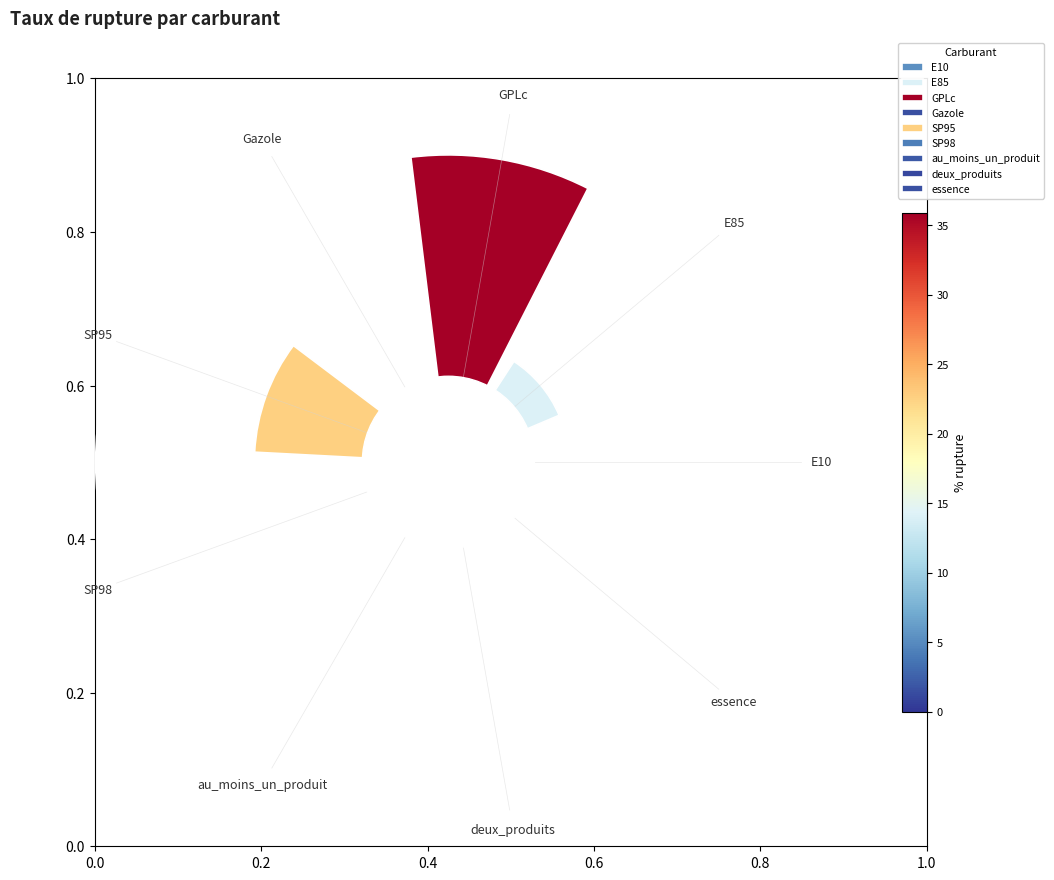

Does the chart contain any negative values?

No